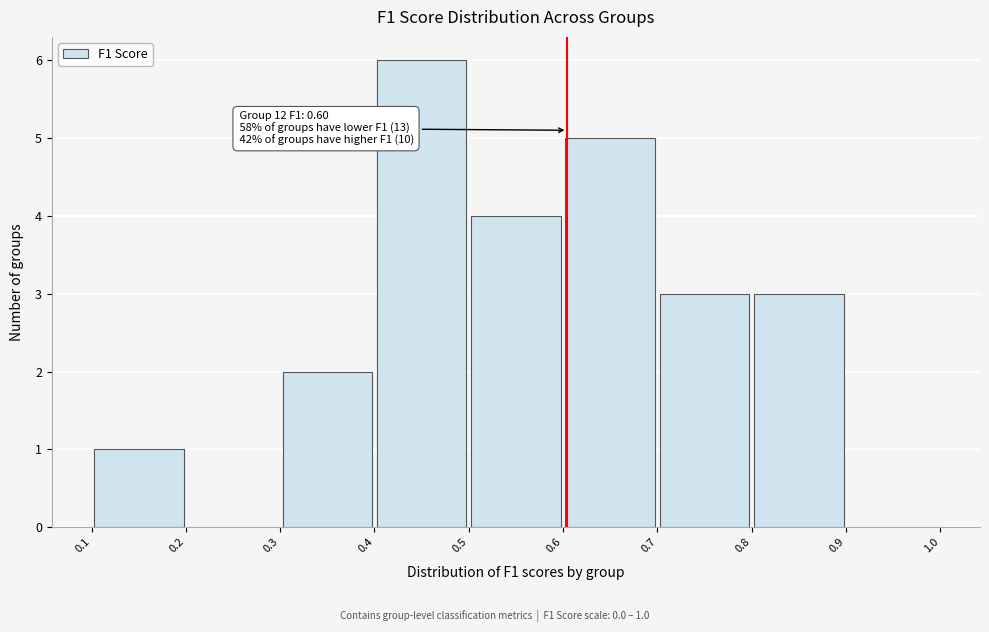

Over which range of the x-axis is the bar tallest?

0.4 to 0.5